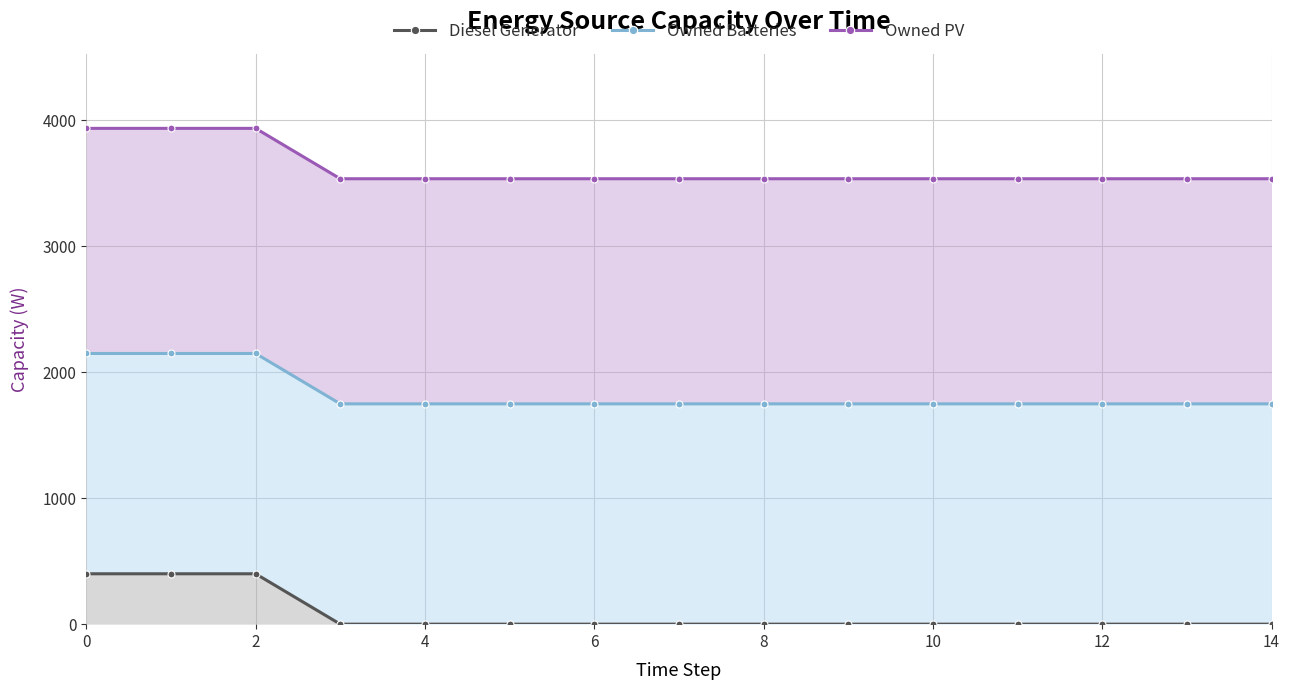

What are all the series names shown in the legend?

Diesel Generator, Owned Batteries, Owned PV